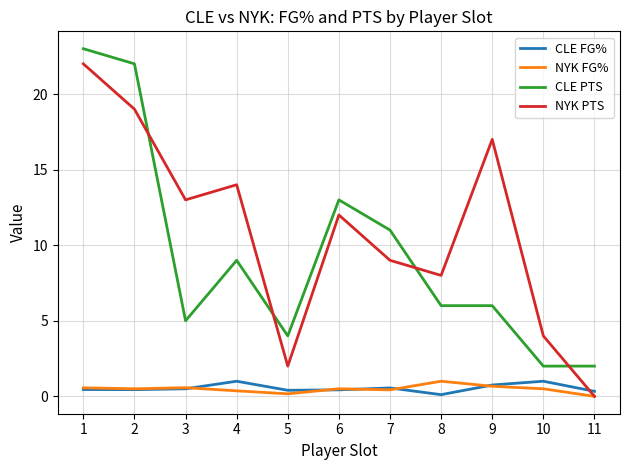

What is the greatest value displayed?

23.0